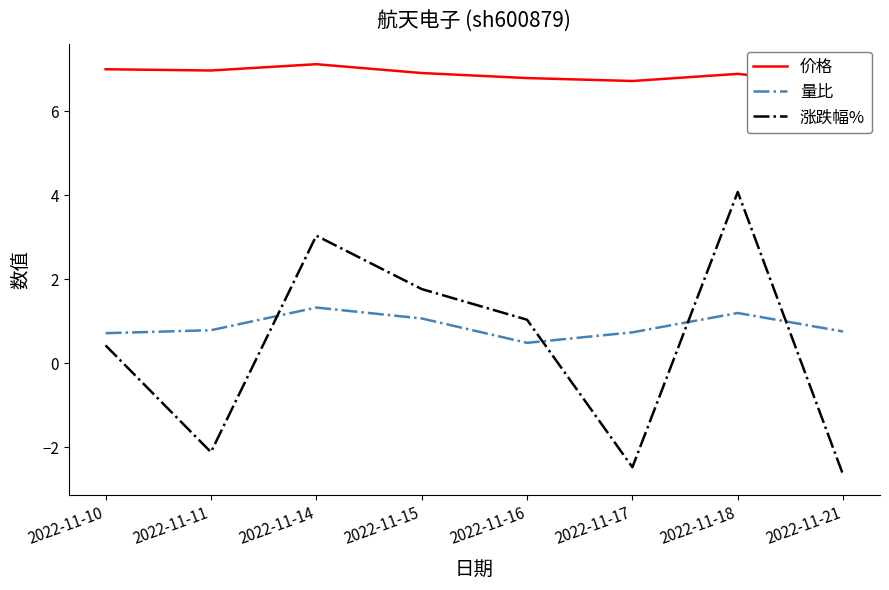

What are all the series names shown in the legend?

价格, 量比, 涨跌幅%